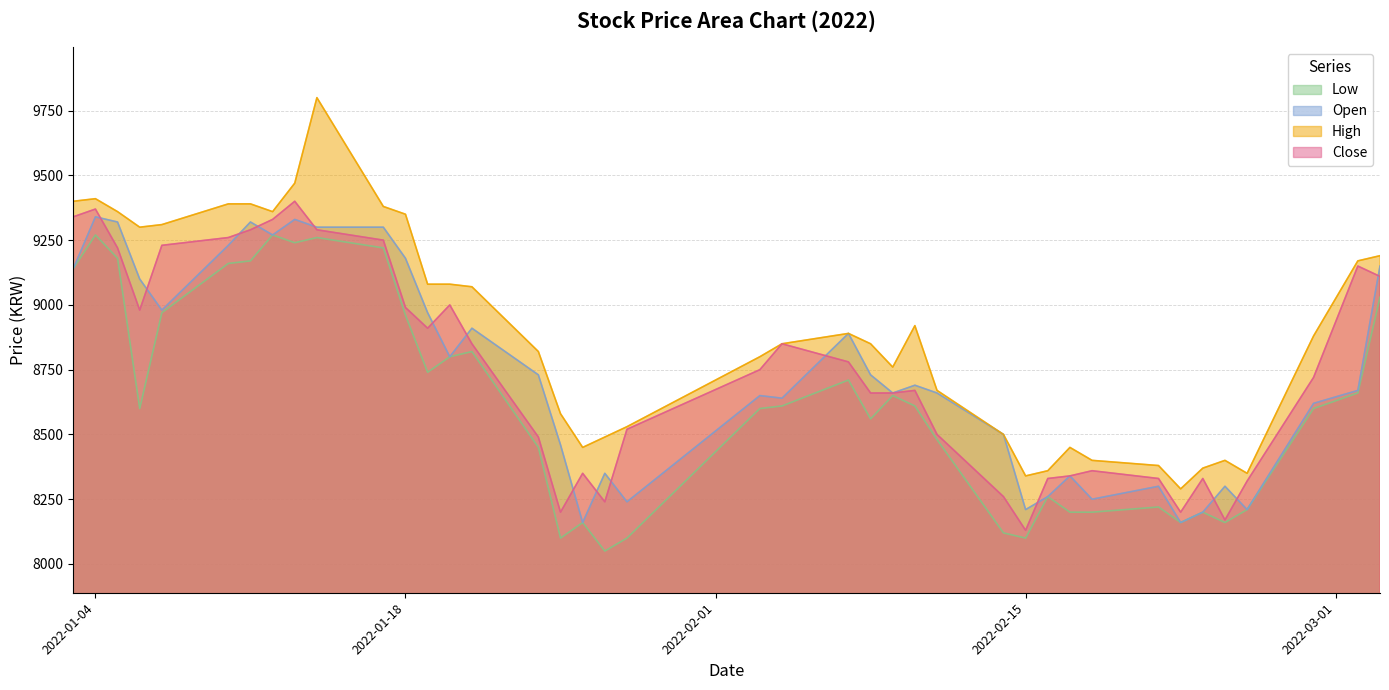

Which series has the widest spread of values?

High